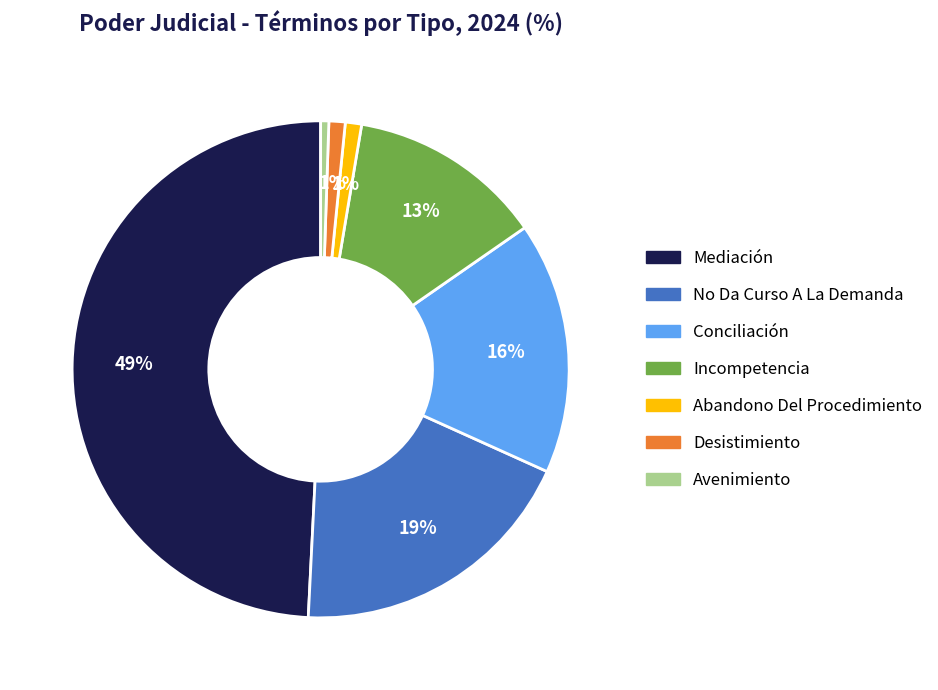

To the nearest percent, what is the difference between the No Da Curso A La Demanda and Abandono Del Procedimiento slice percentages?

18%